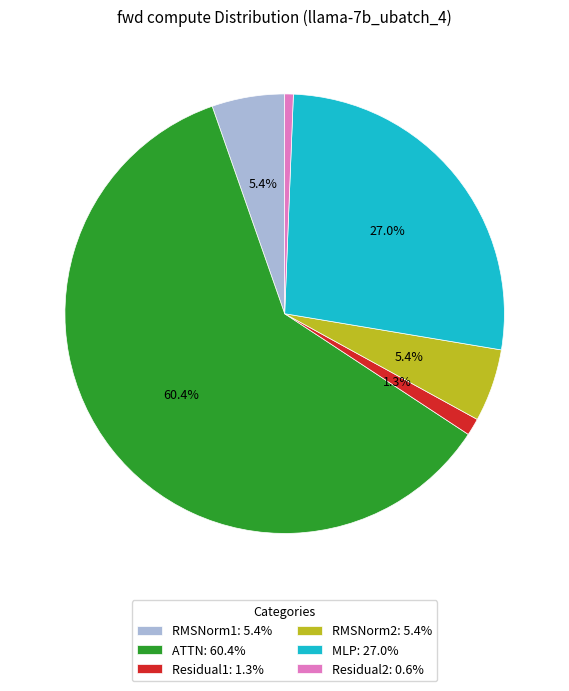

Combined, what portion of the pie is RMSNorm2: 5.4% and MLP: 27.0%?

32.4%